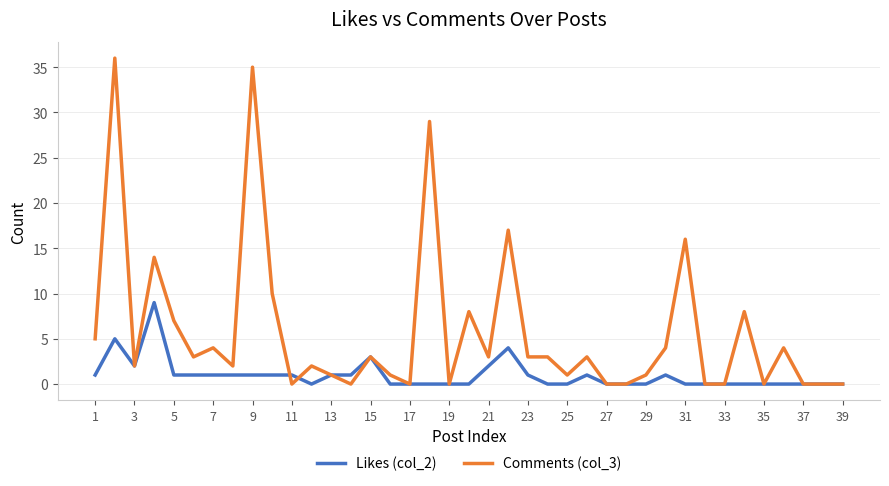

True or false: Likes (col_2) and Comments (col_3) intersect in this chart.

True